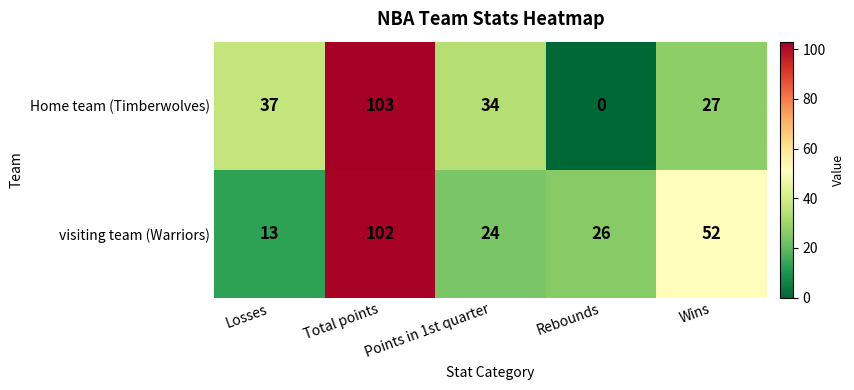

Rank the series at Points in 1st quarter from lowest to highest value.

visiting team (Warriors), Home team (Timberwolves)